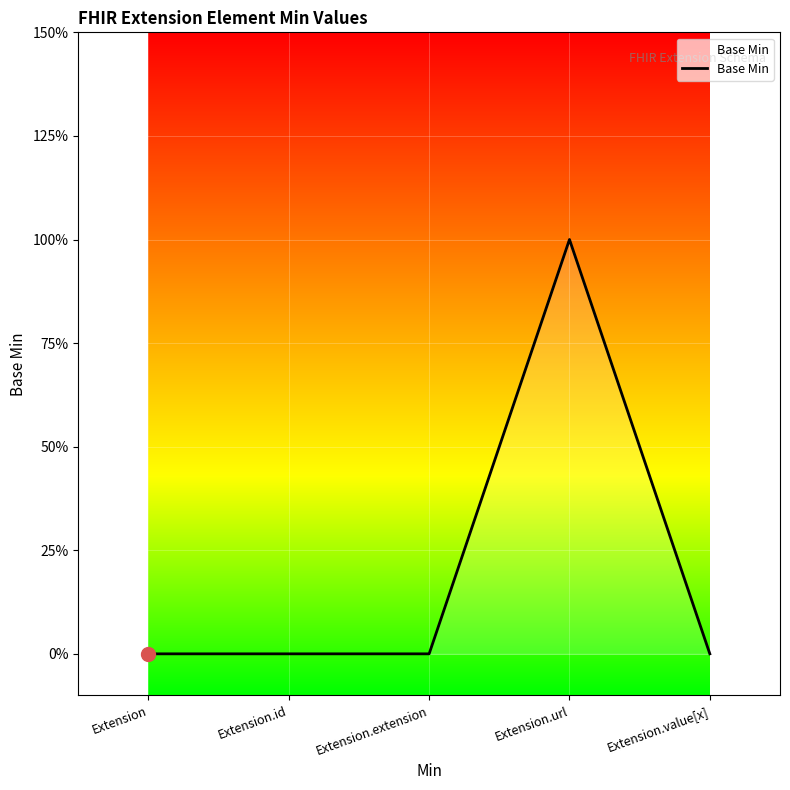

What is the difference between the maximum and minimum values?

1